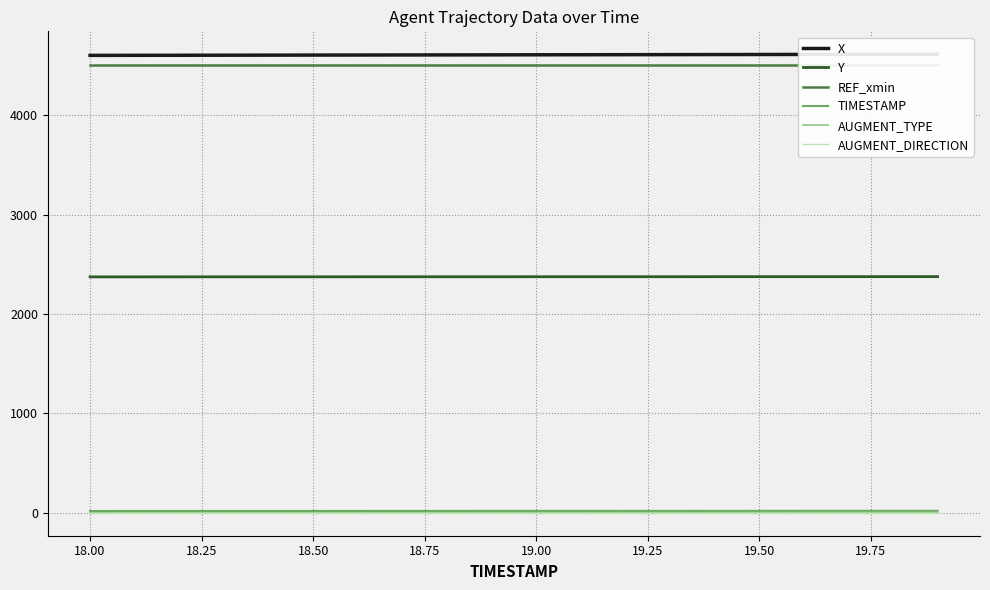

What is the lowest value of the Y series?

2375.1